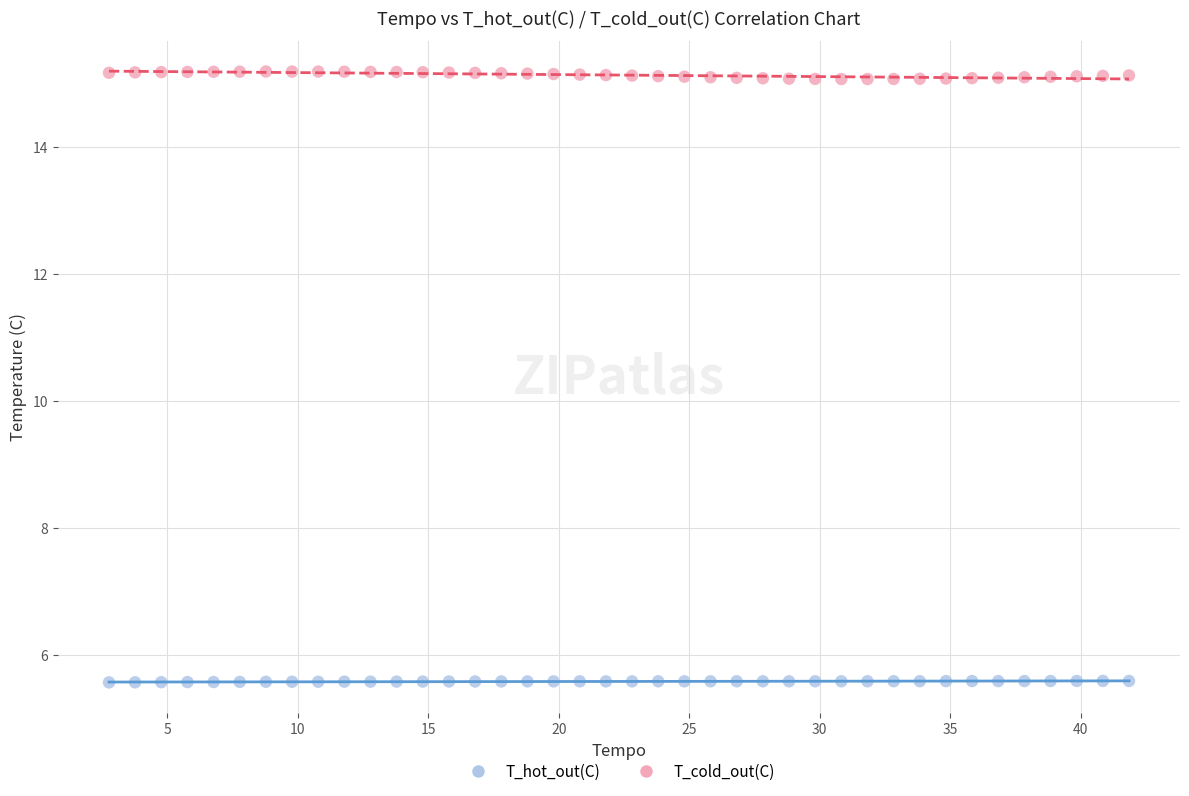

Across all data points, what is the range of Y values (max minus min)?

9.6